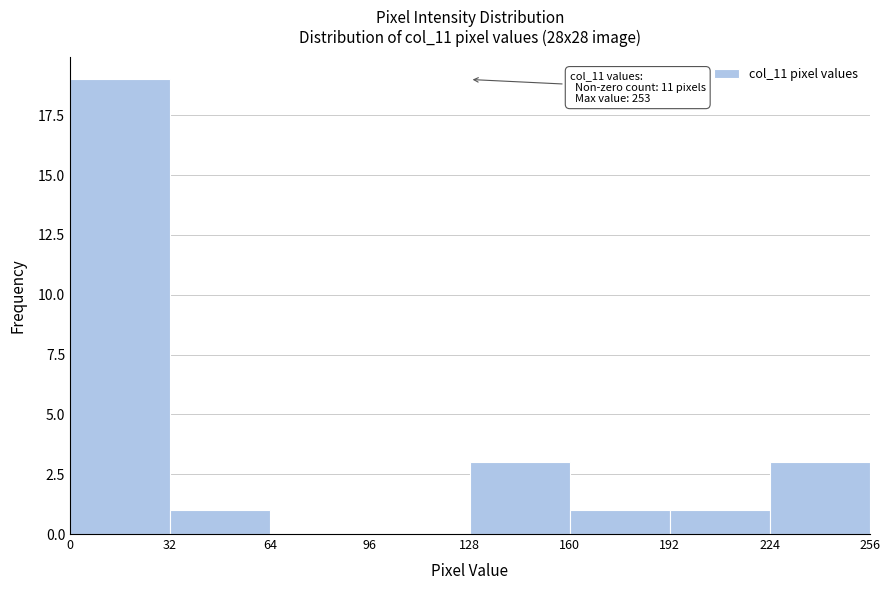

Over which range of the x-axis is the bar tallest?

0 to 32